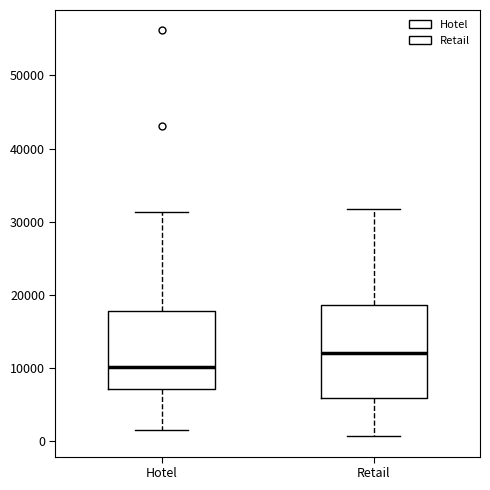

Which box is the tallest, from its lower edge to its upper edge?

Retail